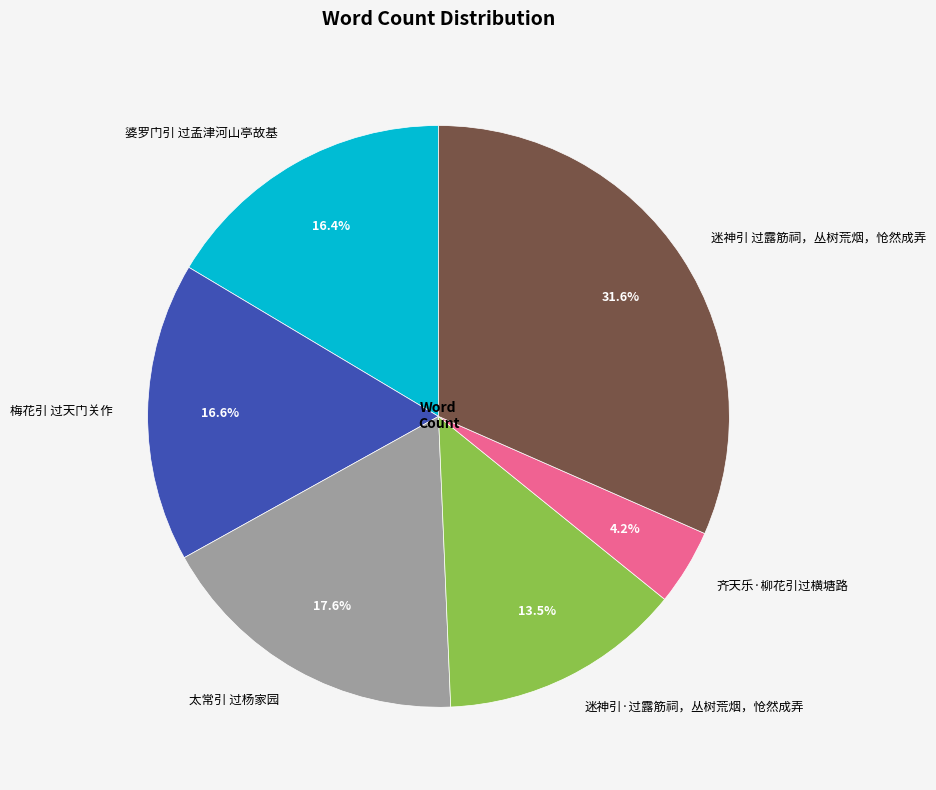

Does 迷神引·过露筋祠，丛树荒烟，怆然成弄 represent more than half of the total?

No